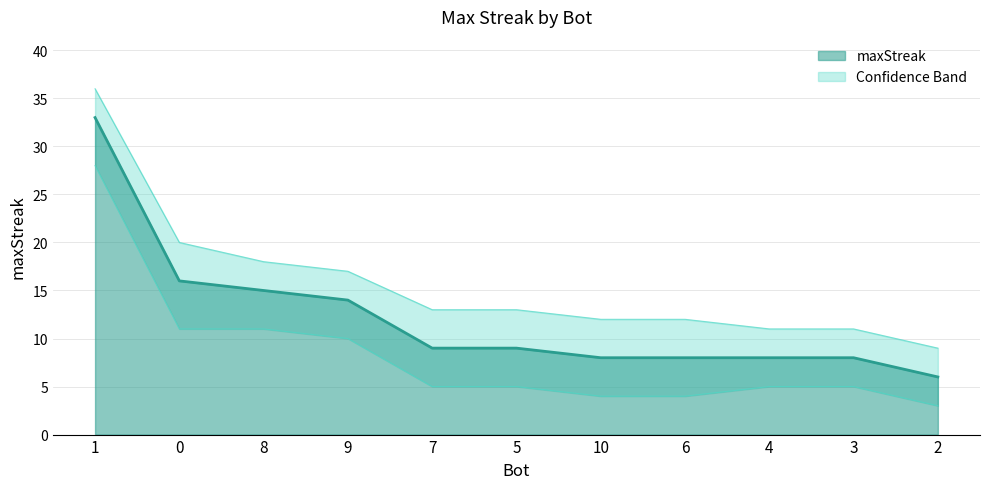

What is the average value?

12